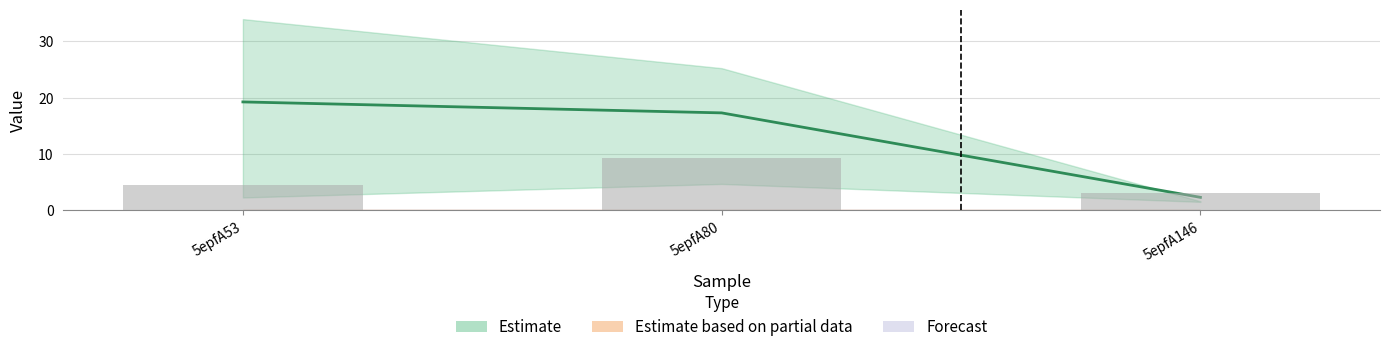

What is the total value across all series at 5epfA146?

4.6